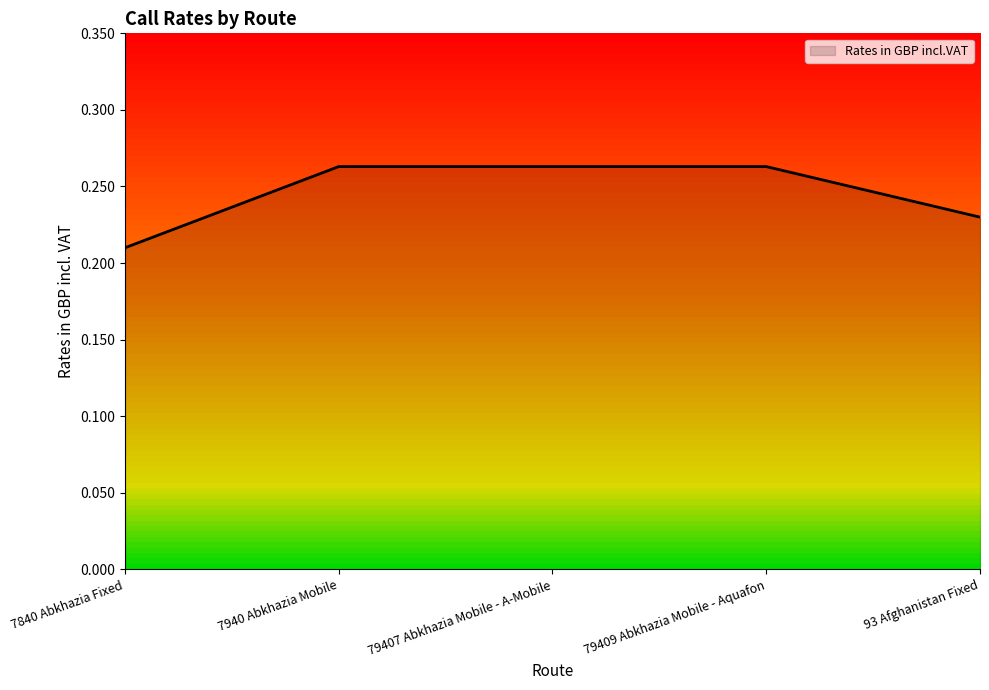

True or false: the data shows 0.1 at 79407 Abkhazia Mobile - A-Mobile.

False